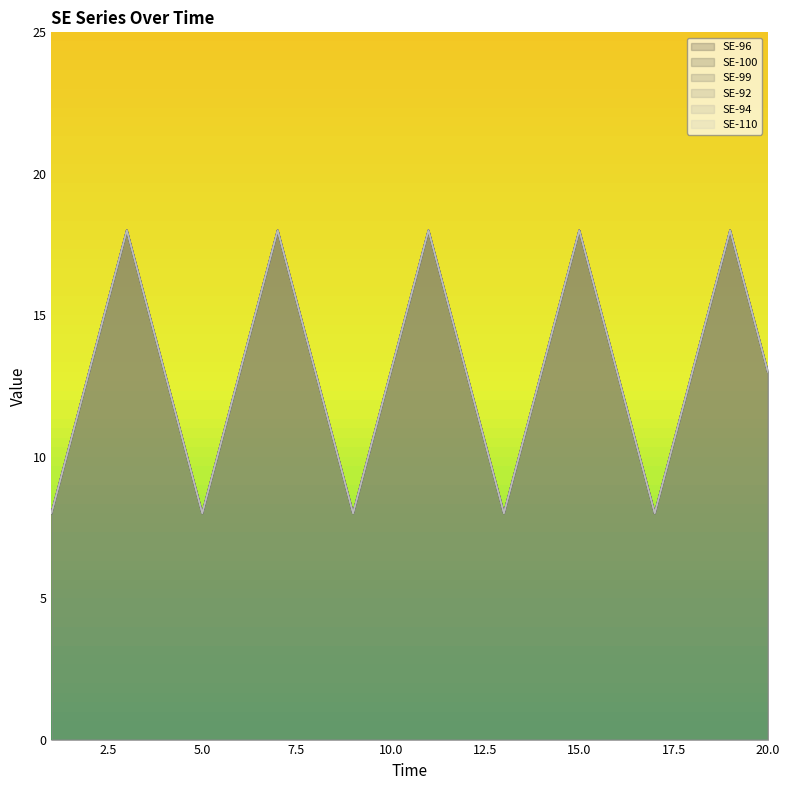

How many data points in SE-100 are less than 13?

5